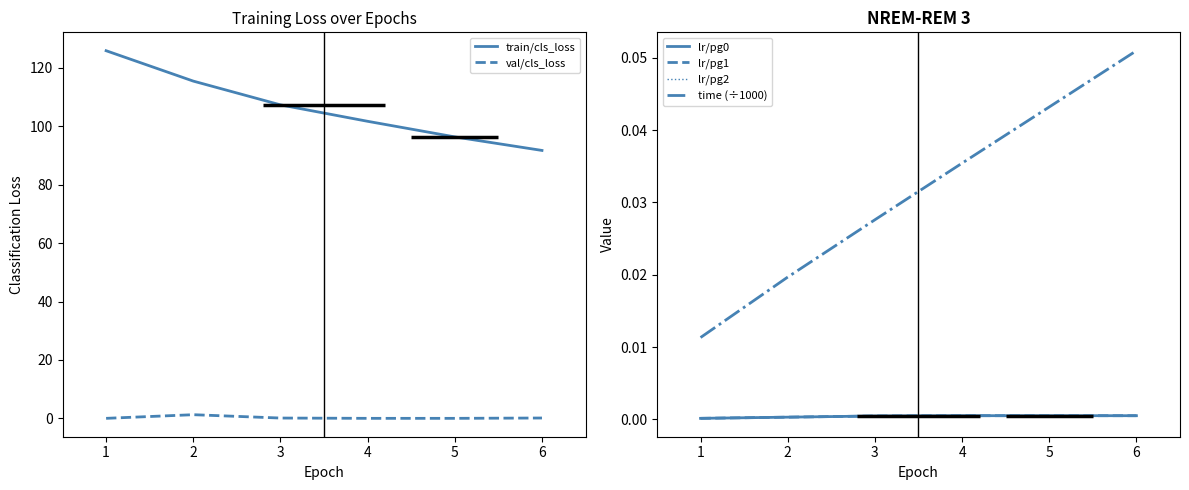

The value of train/cls_loss at 2 is 73.6. True or false?

False